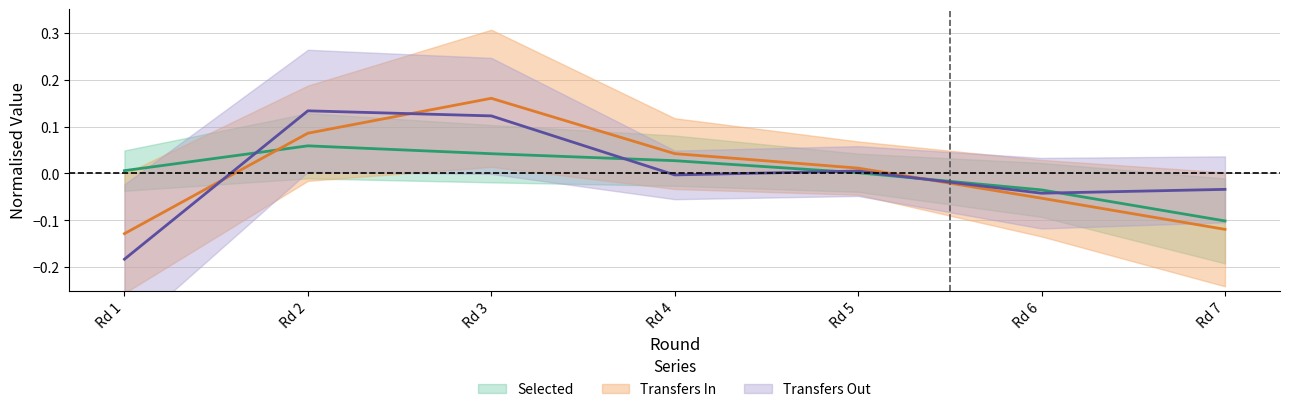

What is the sum of the transfers_in values at Rd 2 and Rd 4?

0.1